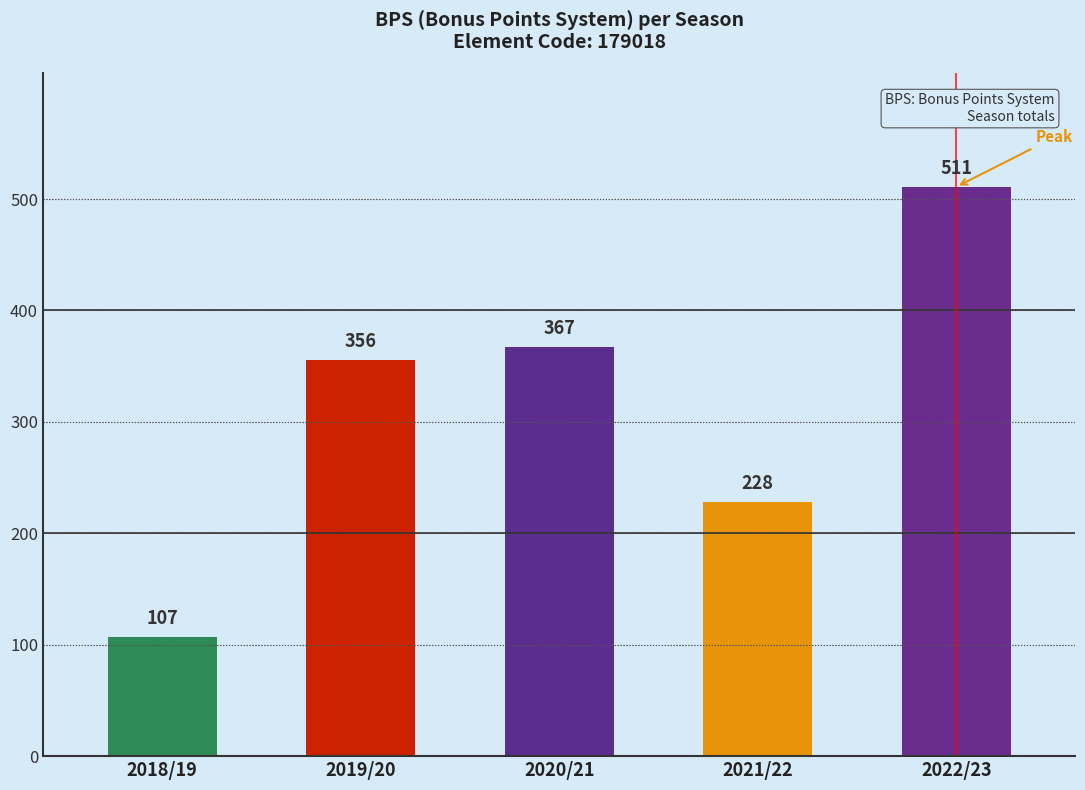

How many data points does each series have?

5